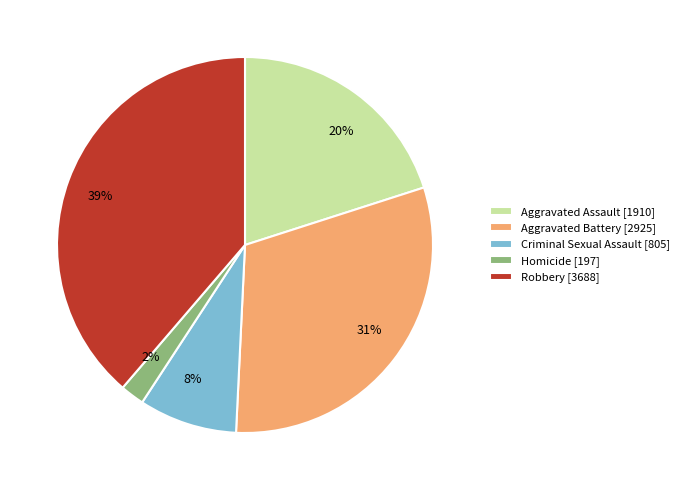

To the nearest percent, what is the combined percentage of Criminal Sexual Assault and Robbery?

47%